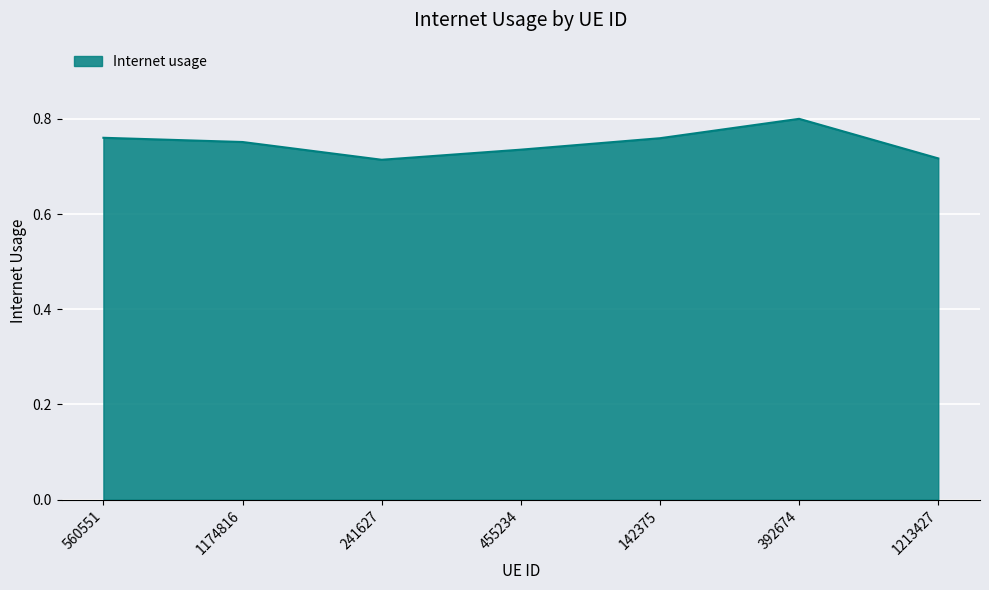

How many lines are shown in the chart?

1